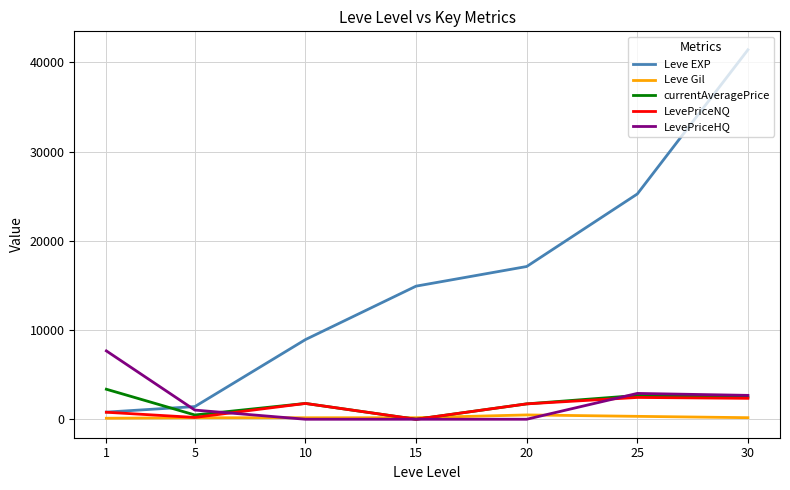

The Leve EXP series shows 5523.7 at 25. True or false?

False